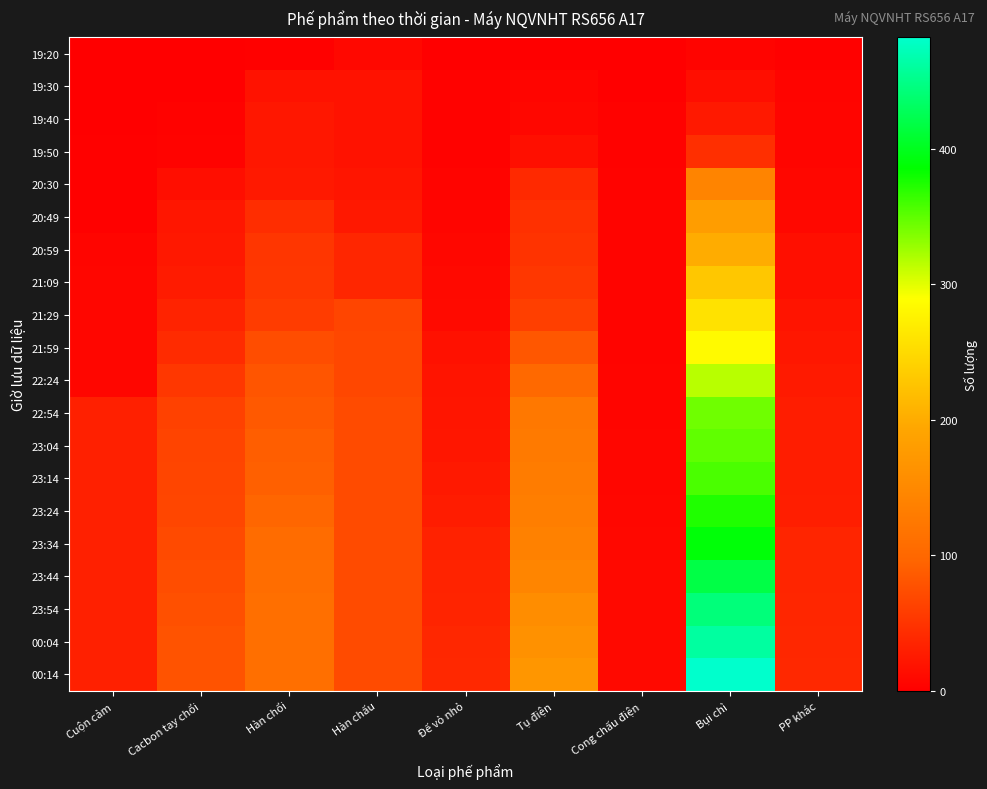

What is the spread (max minus min) of values at Cacbon tay chổi?

80